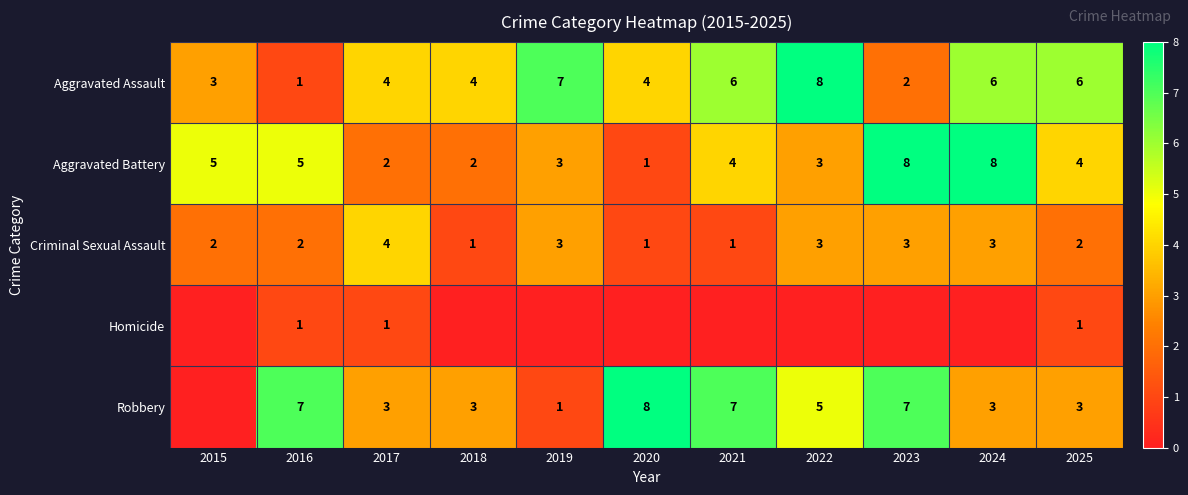

What is the approximate value of Criminal Sexual Assault at 2024?

3